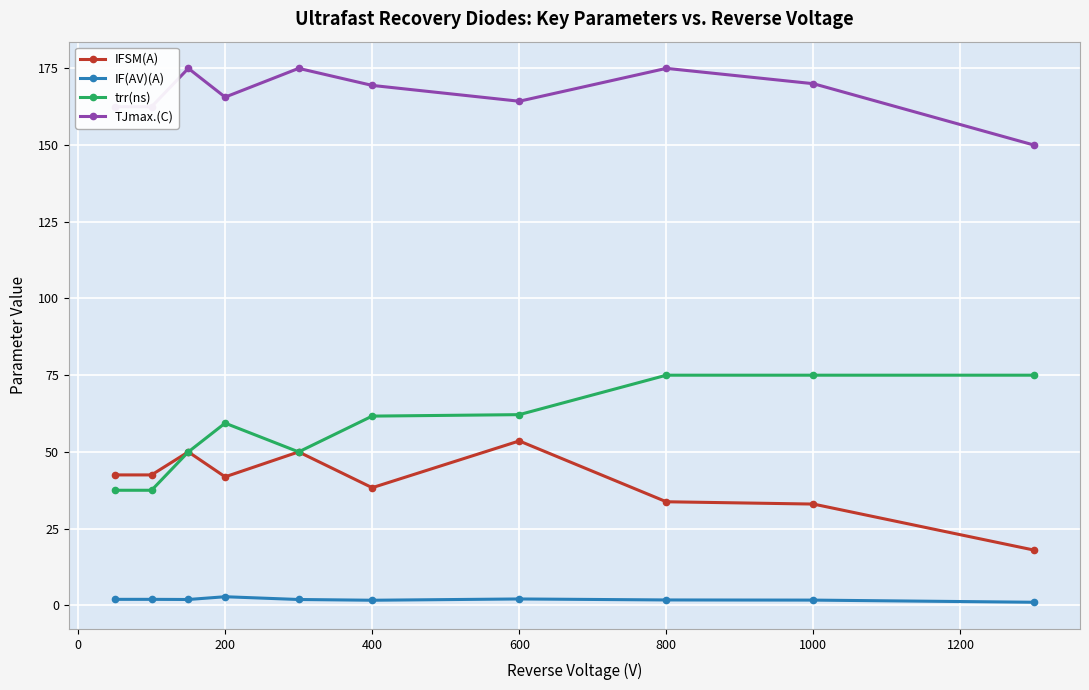

Which series has the largest total across all categories?

TJmax.(C)